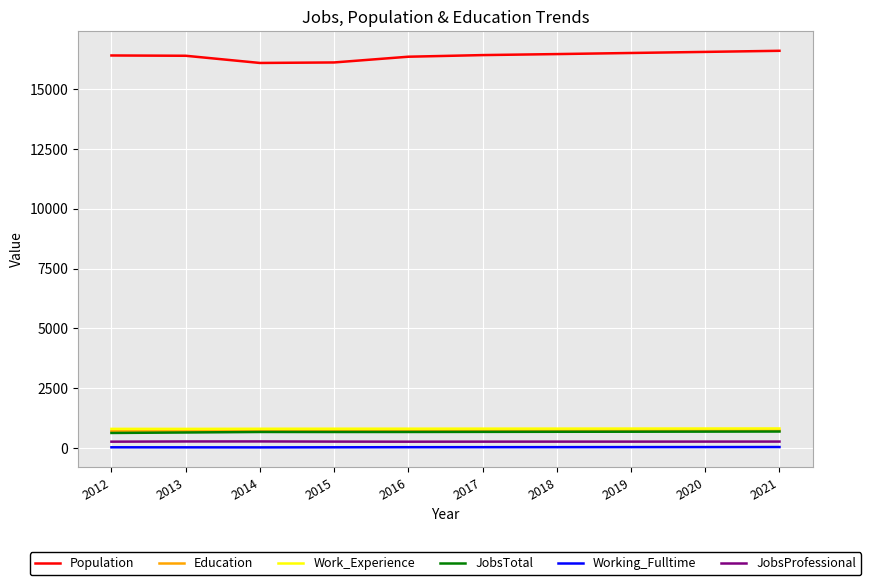

True or false: Education has a value of 724 at 2013.

True